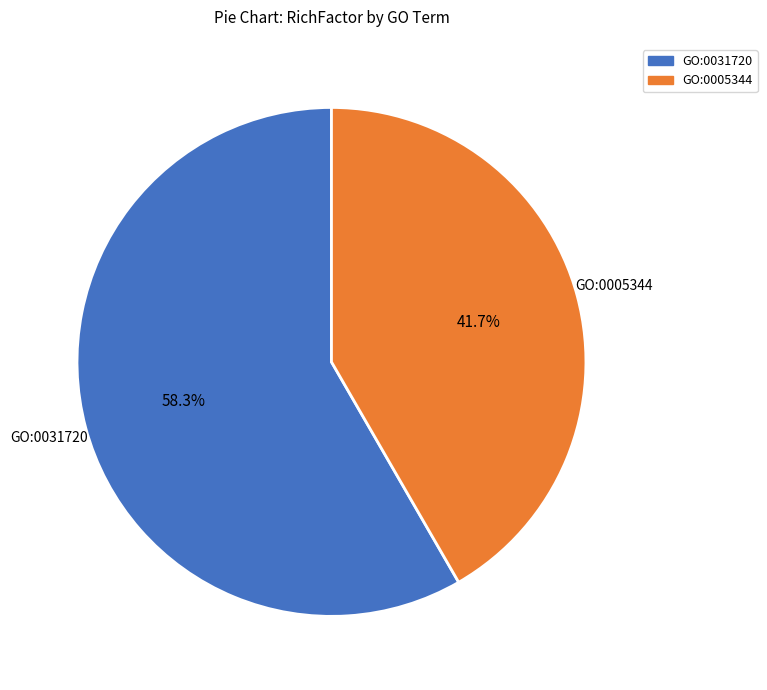

Is it true that GO:0005344 is 42% of the pie?

True